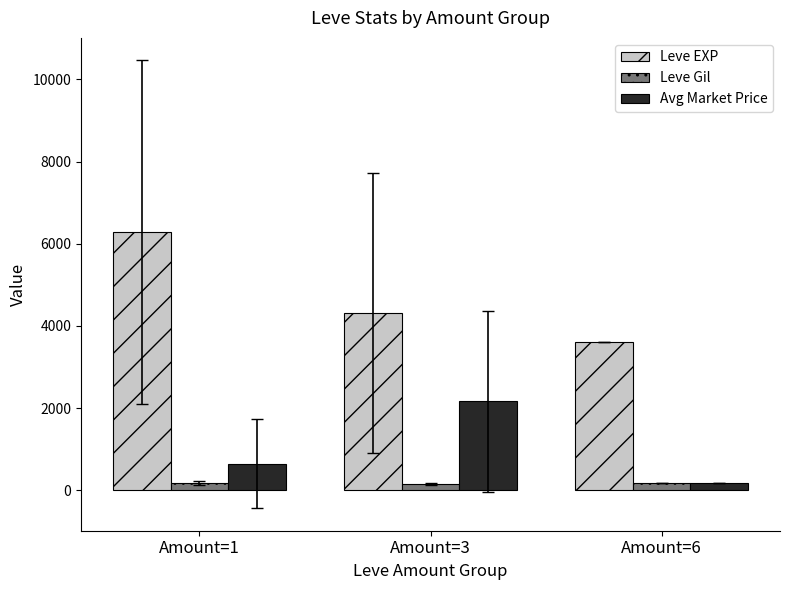

Which series has the largest total across all categories?

Leve EXP